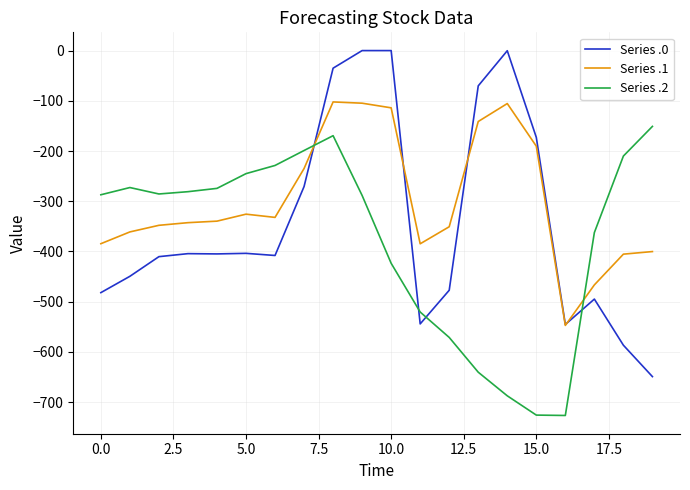

Which series ends up on top after the final intersection of Series .0 and Series .2?

Series .2